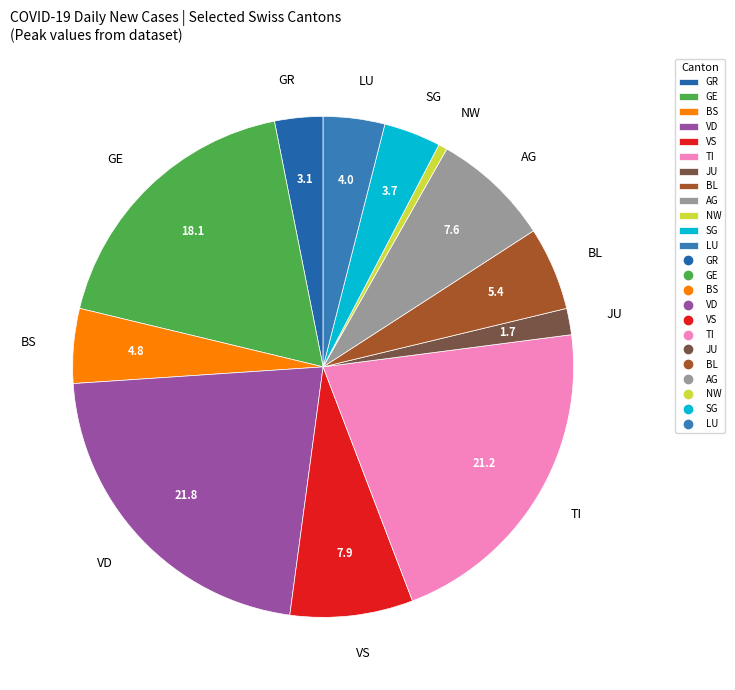

What is the ratio of the value at JU to the value at BL?

0.3